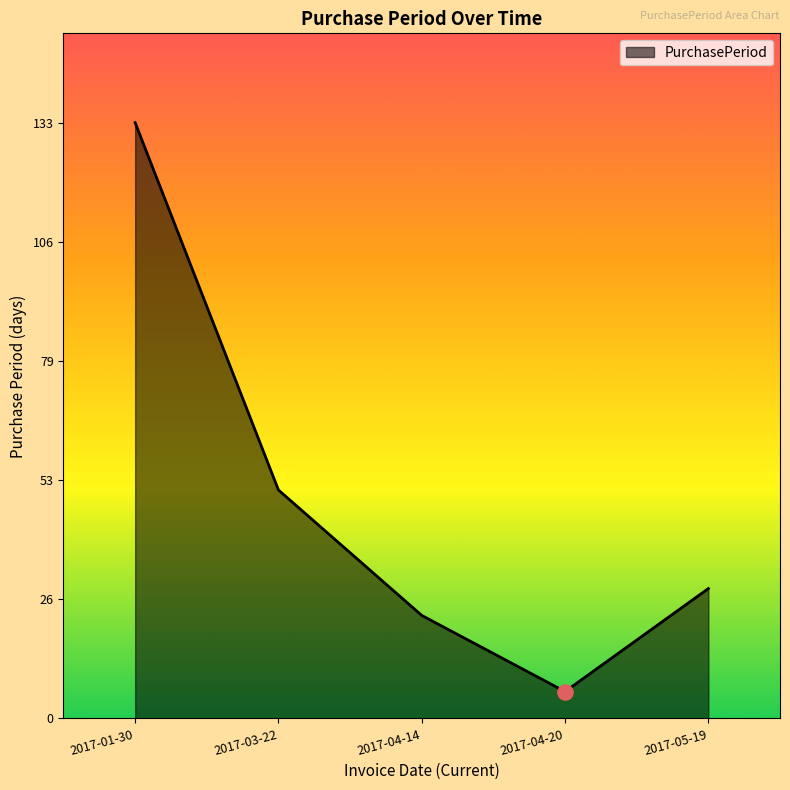

What is the ratio of the value at 2017-04-20 to the value at 2017-03-22?

0.1